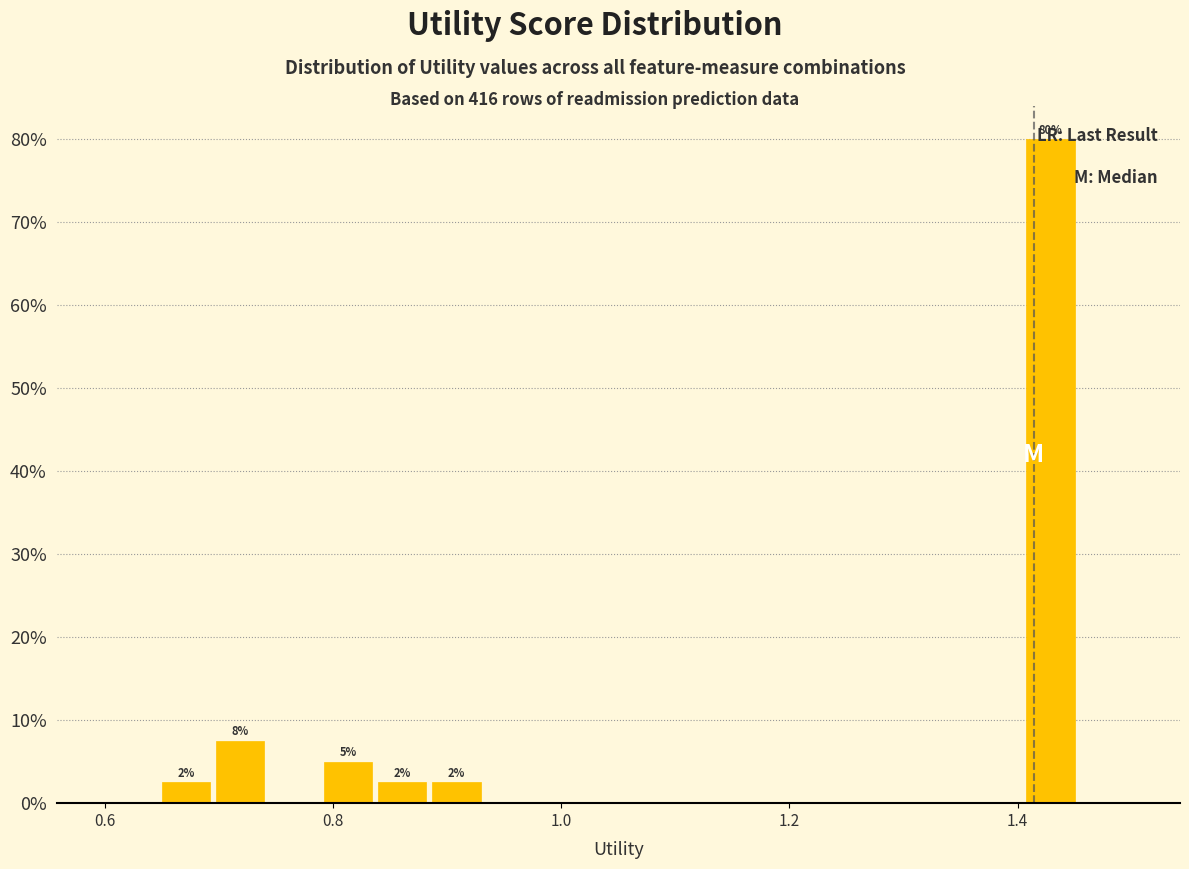

Read against the x-axis, roughly where is the centre of the tallest bar?

1.42